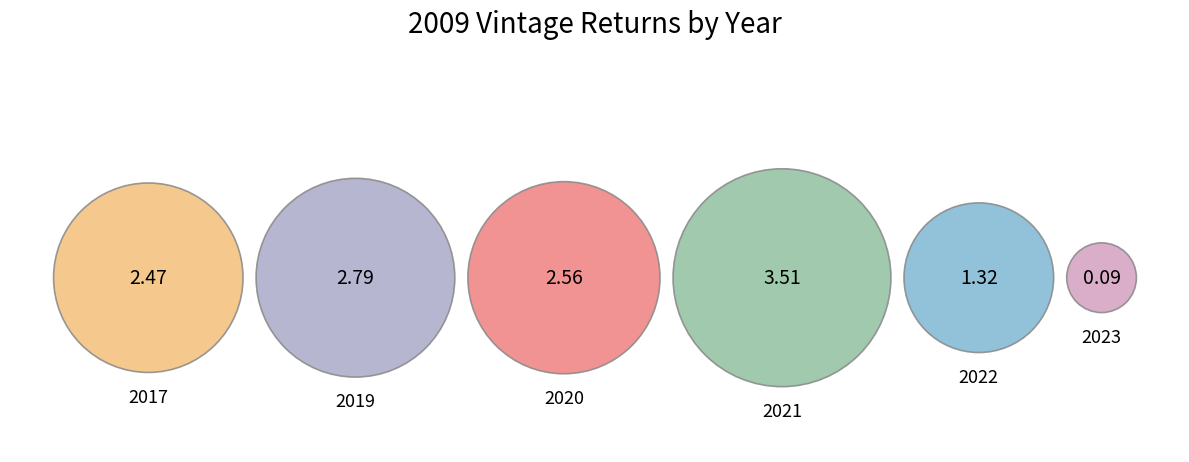

To the nearest percent, what portion does 2021 represent?

28%